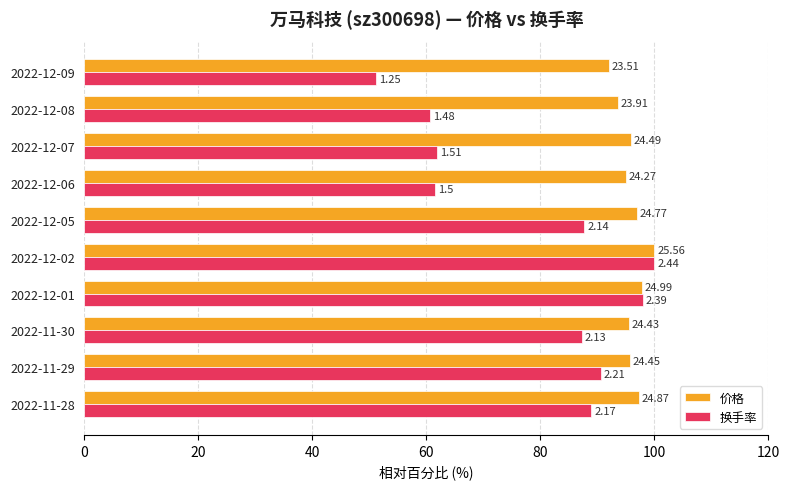

What are all the series names shown in the legend?

价格, 换手率